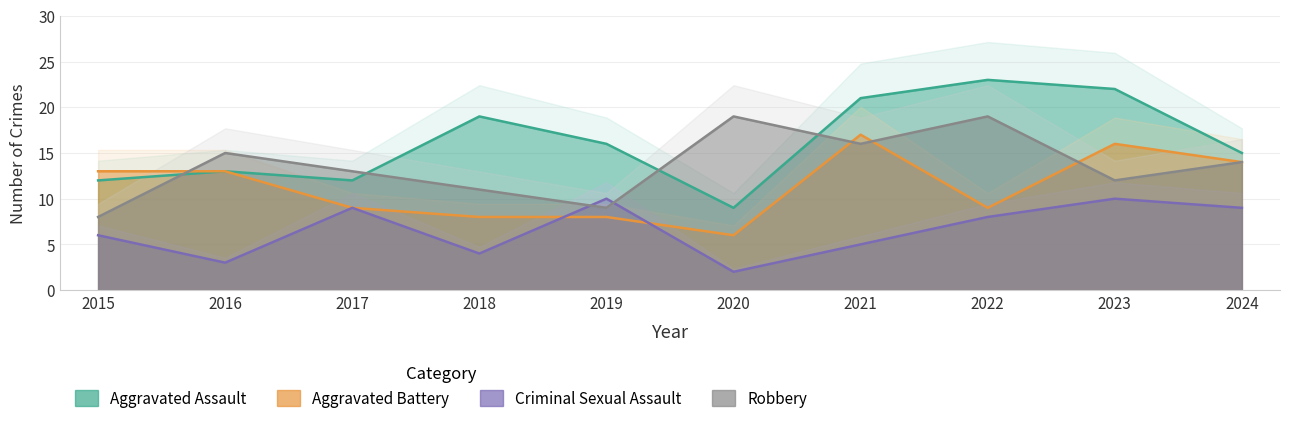

Where does the Aggravated Assault series first go above 16?

2018